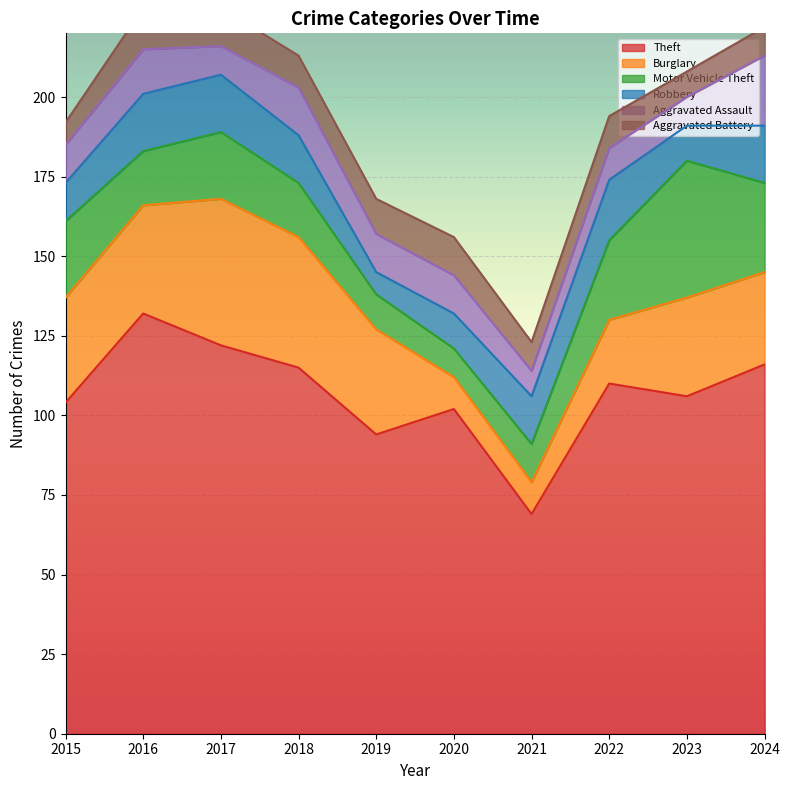

Is it true that Aggravated Assault equals 5 at 2018?

False